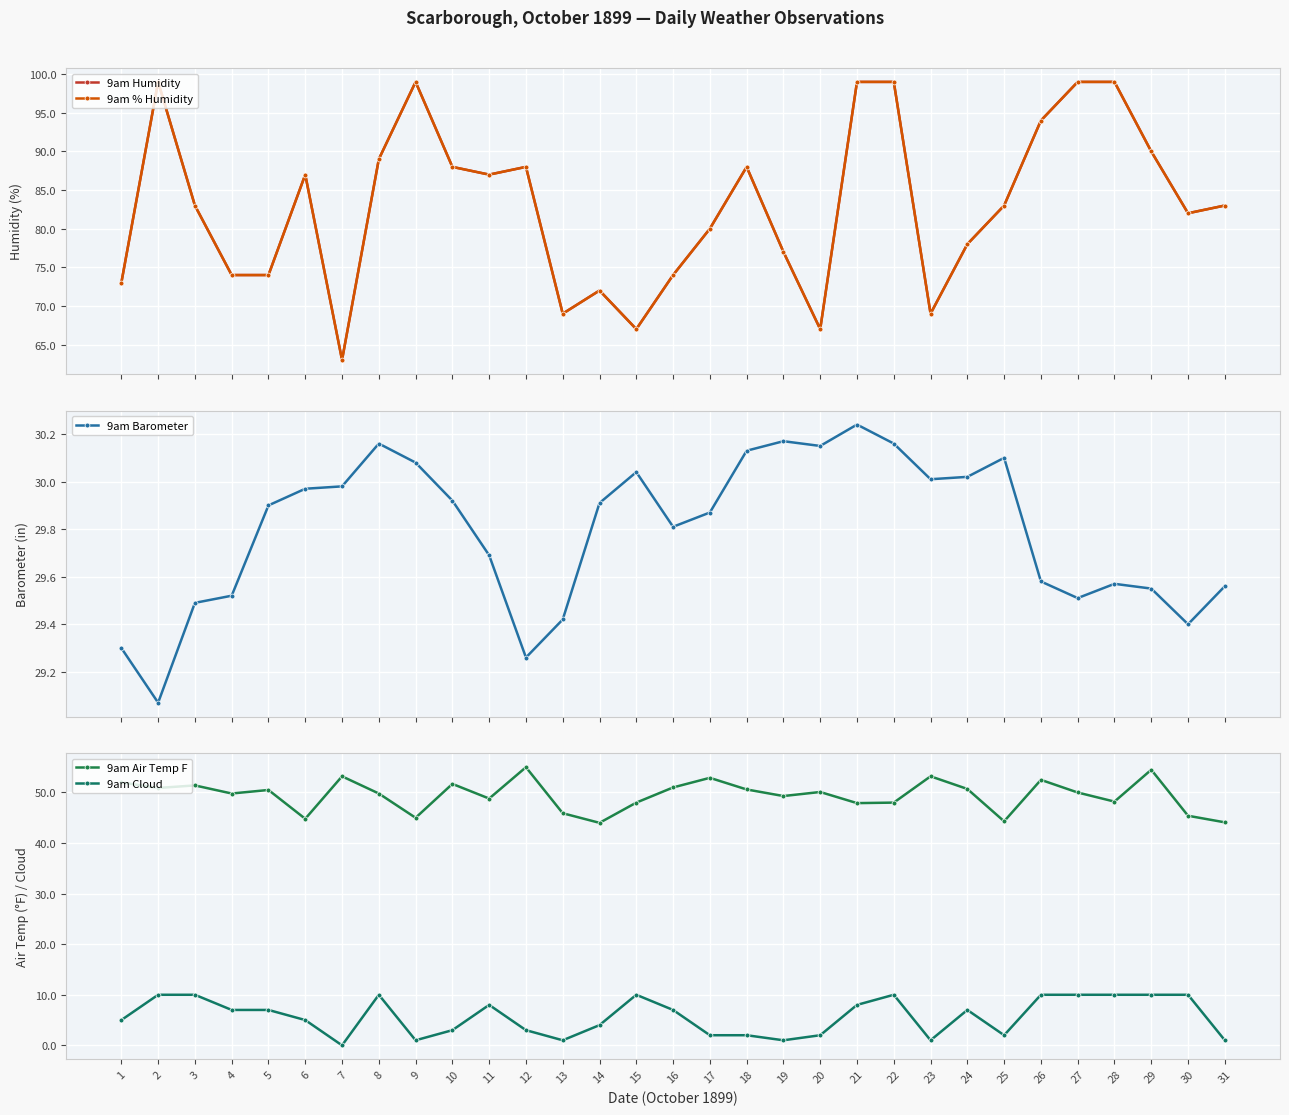

At which category is the sum across all series the highest?

2